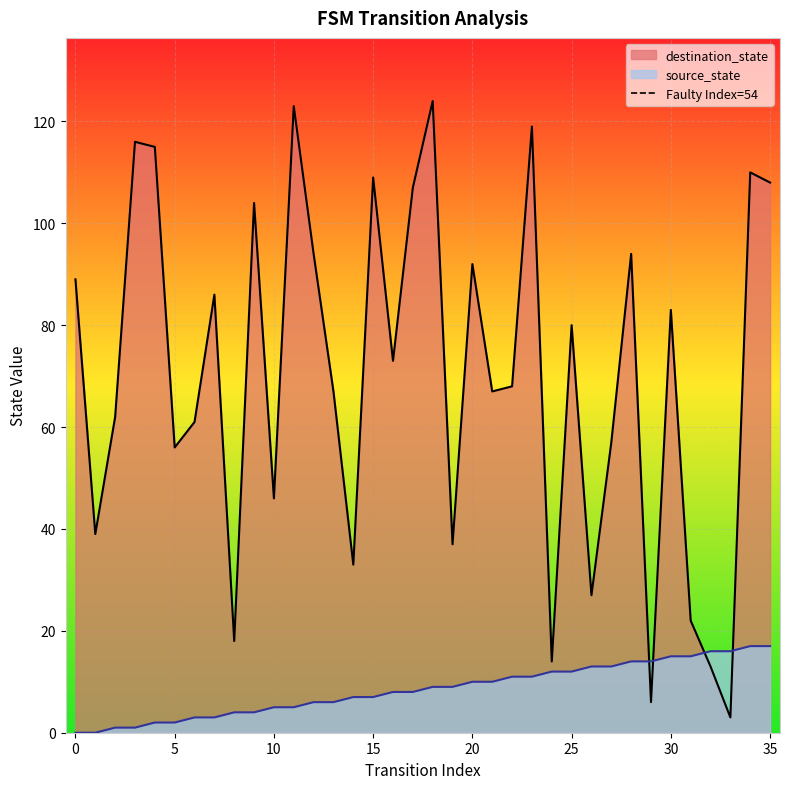

What is the minimum value for destination_state?

3